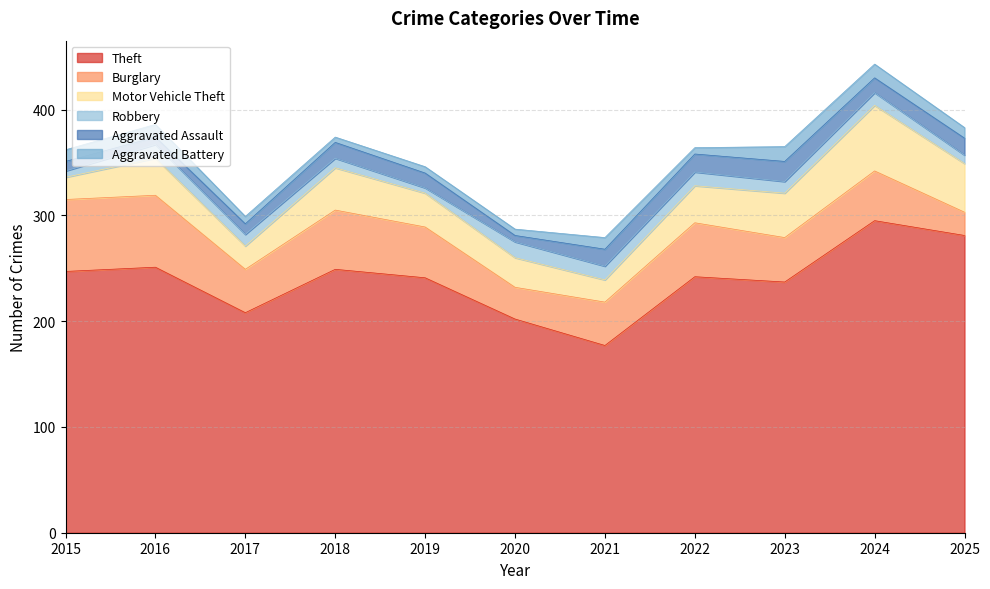

Is the value of Motor Vehicle Theft at 2021 greater than the value of Robbery at 2016?

Yes